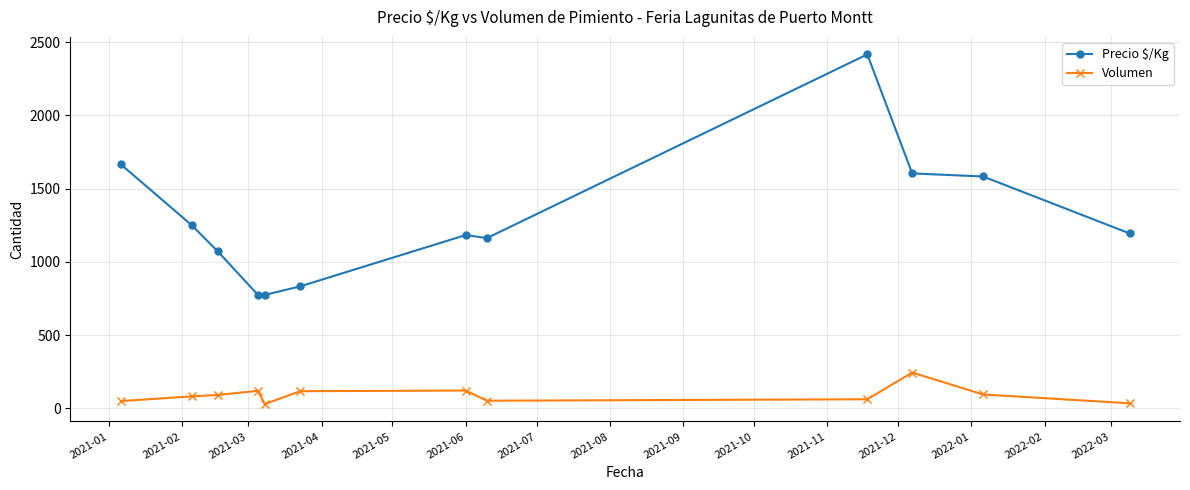

Which series has the largest total across all categories?

Precio $/Kg